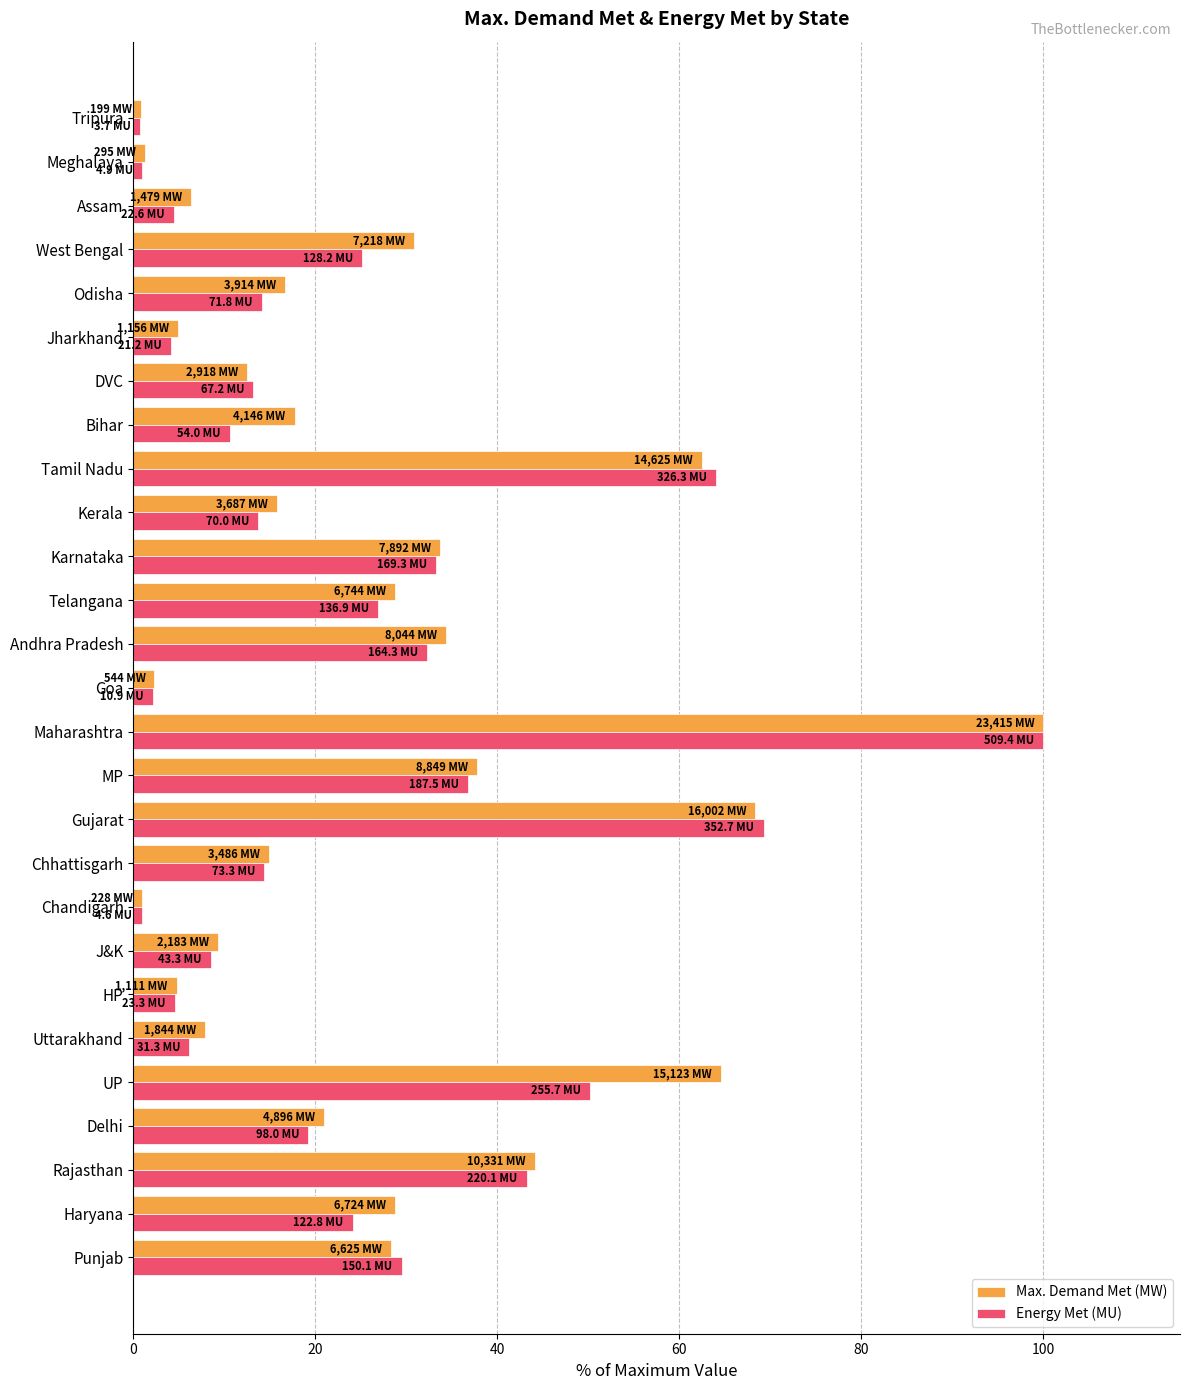

Which series has the largest range (max minus min)?

Energy Met (MU)